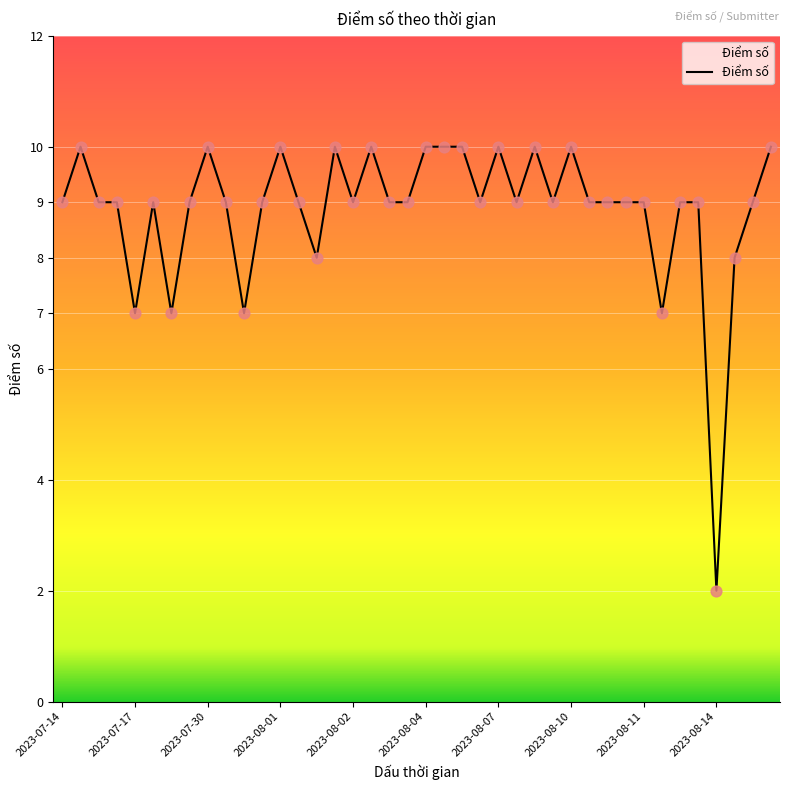

What is the greatest value displayed?

10